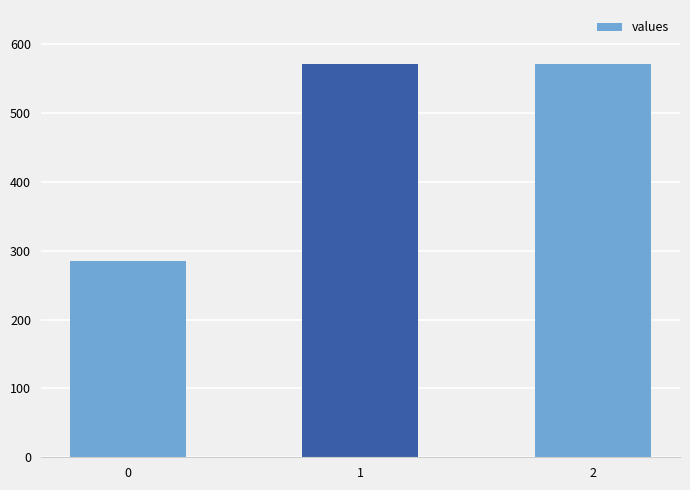

What is the ratio of the value at 2 to the value at 0?

2.0